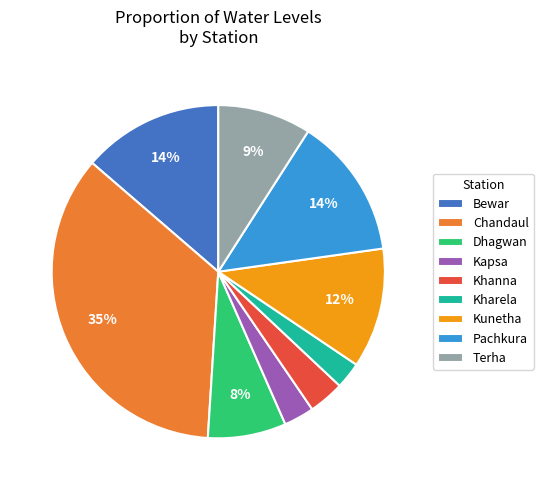

The Bewar slice represents 1% of the pie. True or false?

False